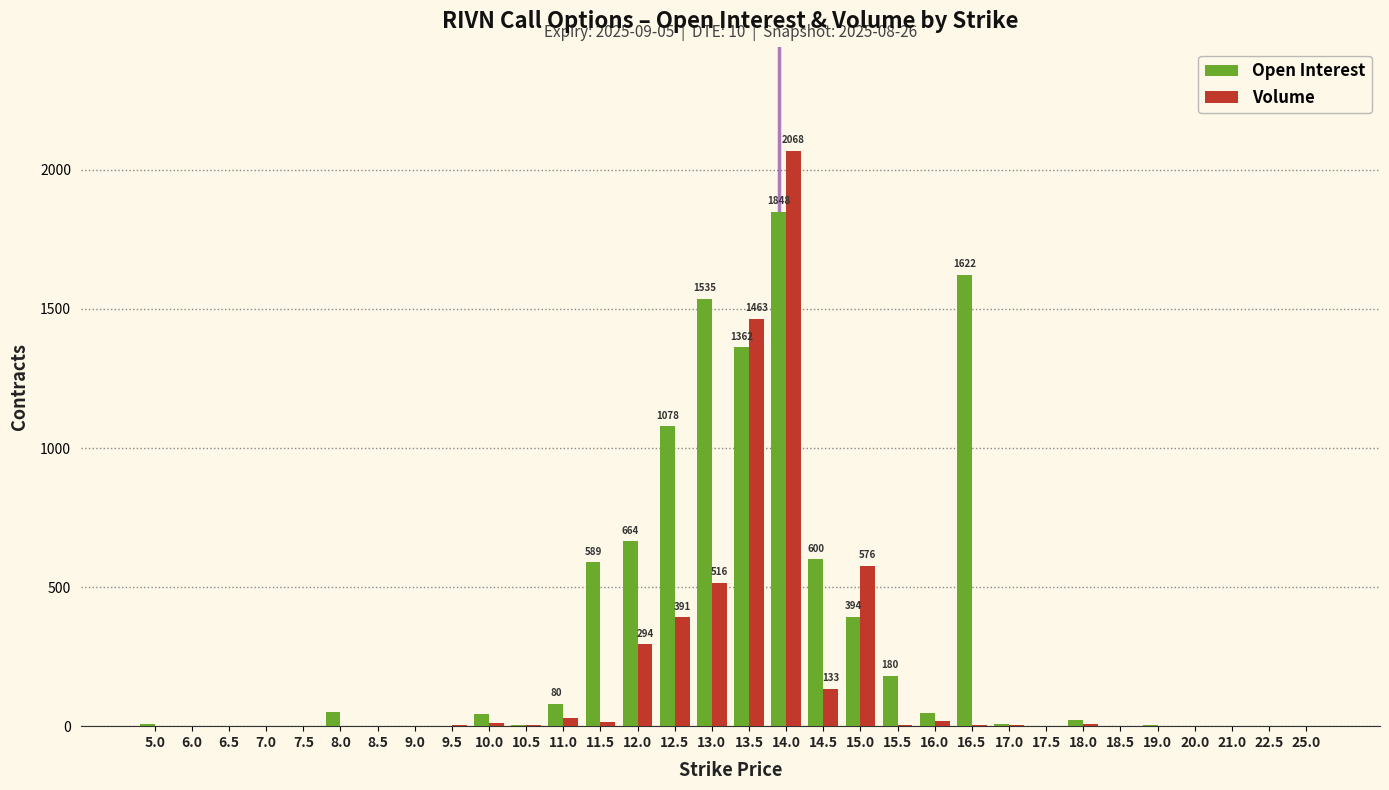

What is the sum of all Volume values?

5546